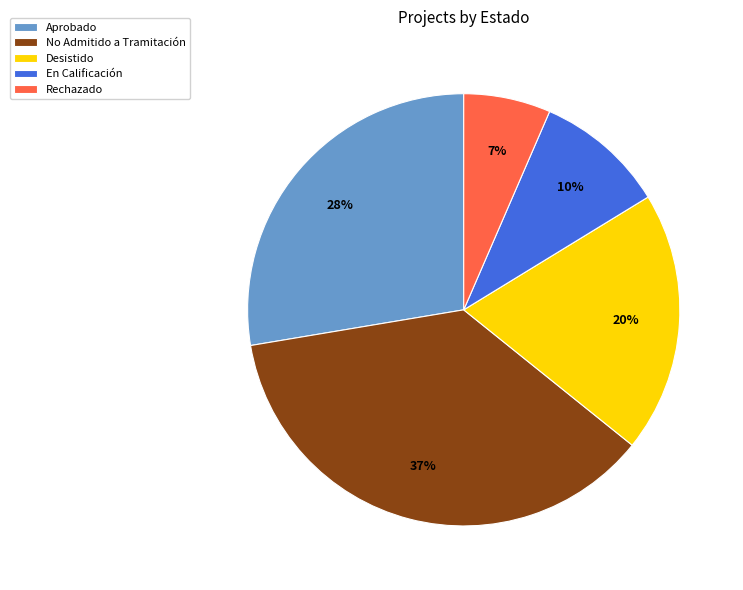

Is the sum of Aprobado and Desistido greater than half?

No